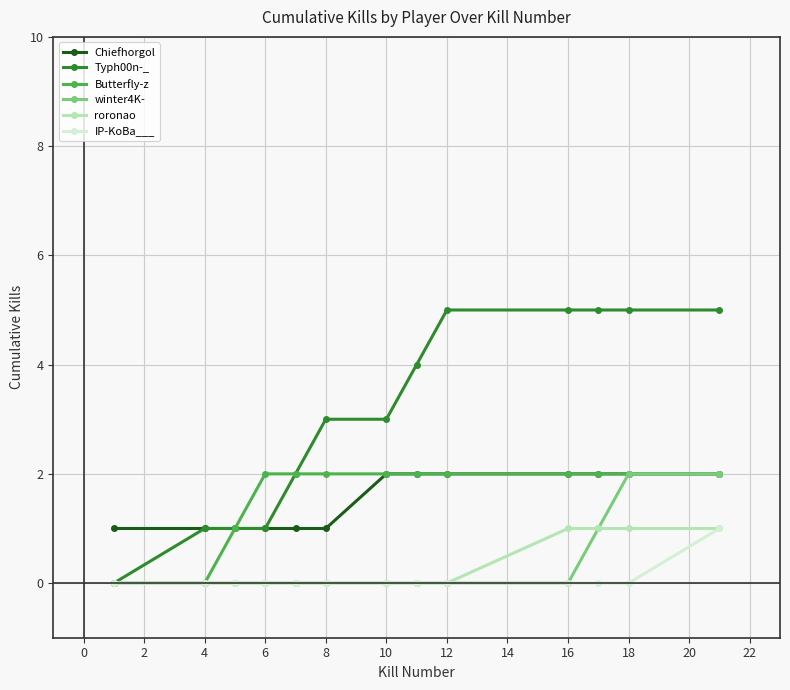

Which series has the largest total across all categories?

Typh00n-_